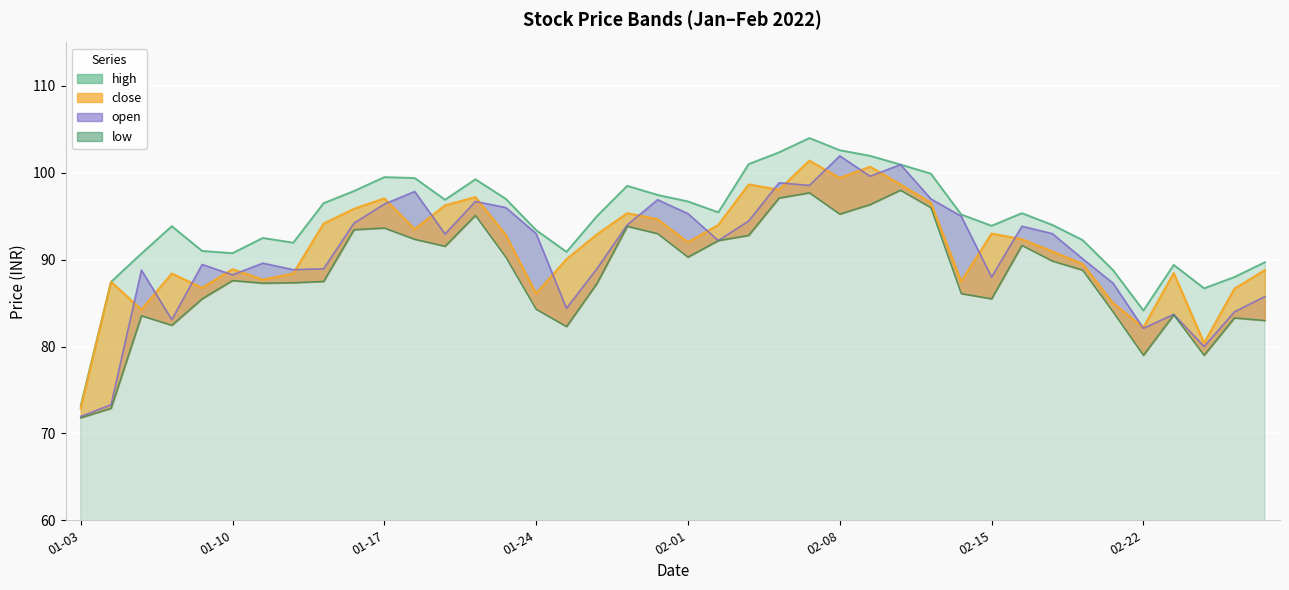

True or false: open has a value of 99.6 at 2022-02-09.

True